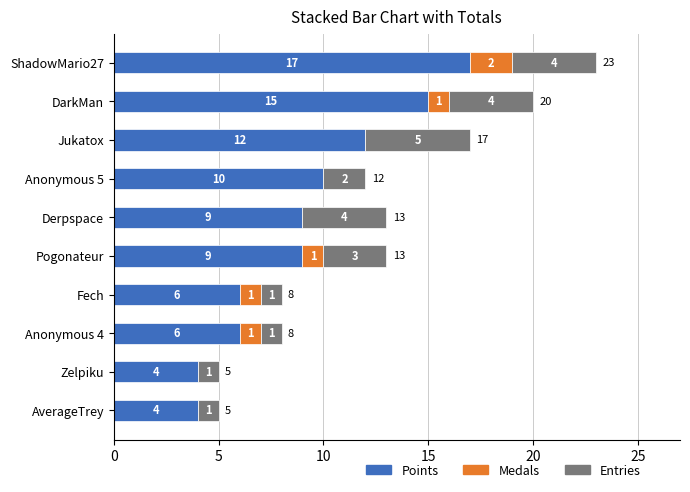

What is the maximum value for Points?

17